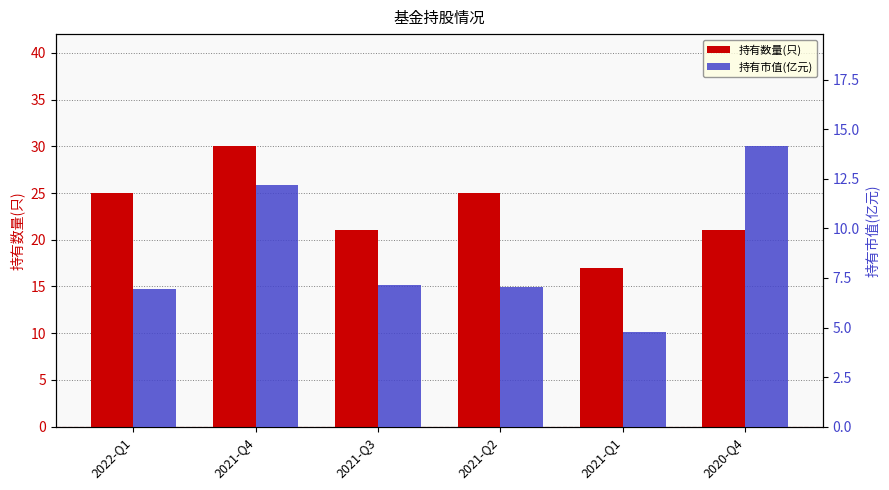

Is it true that 持有市值(亿元) equals 9.8 at 2022-Q1?

False